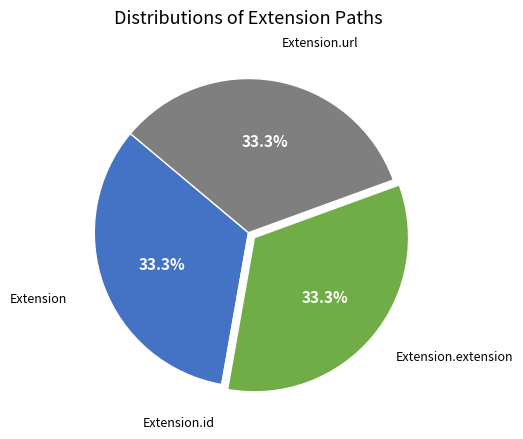

Does any single category account for the majority?

No